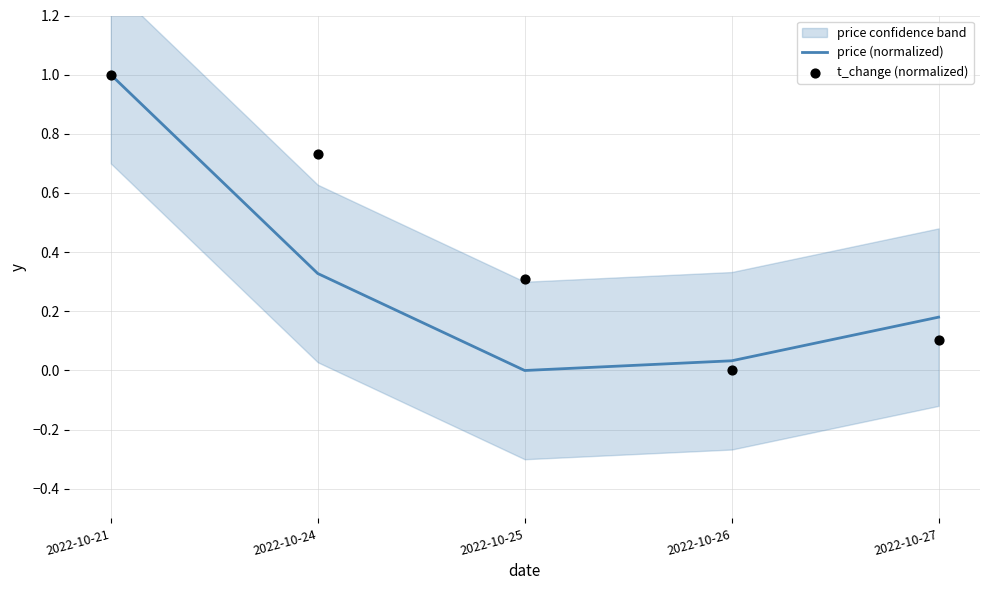

Is the value of price (normalized) at 2022-10-26 greater than the value of t_change (normalized) at 2022-10-26?

Yes